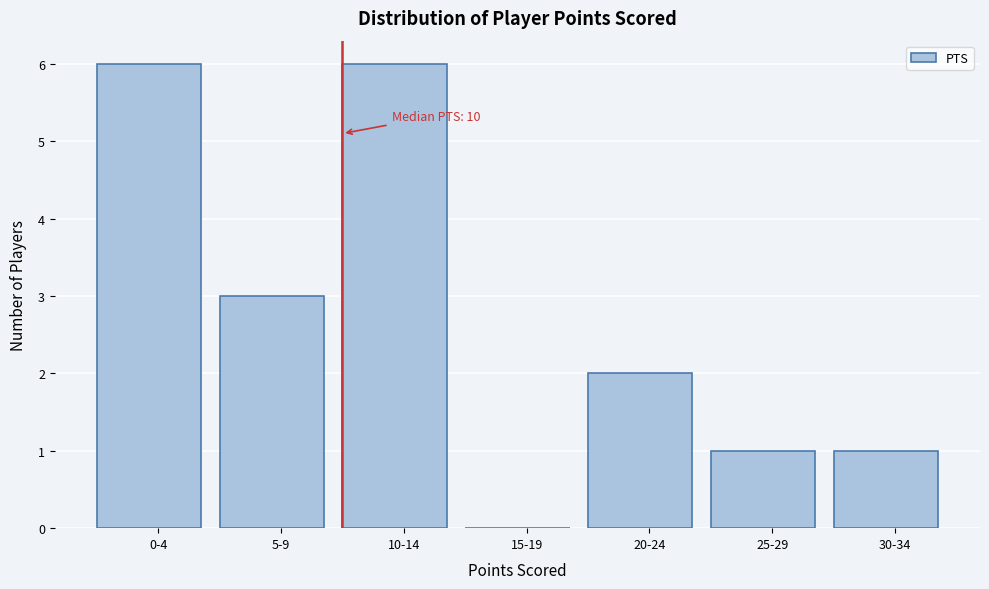

Reading right to left, list all the values displayed in this chart.

30-34=1	25-29=1	20-24=2	15-19=0	10-14=6	5-9=3	0-4=6